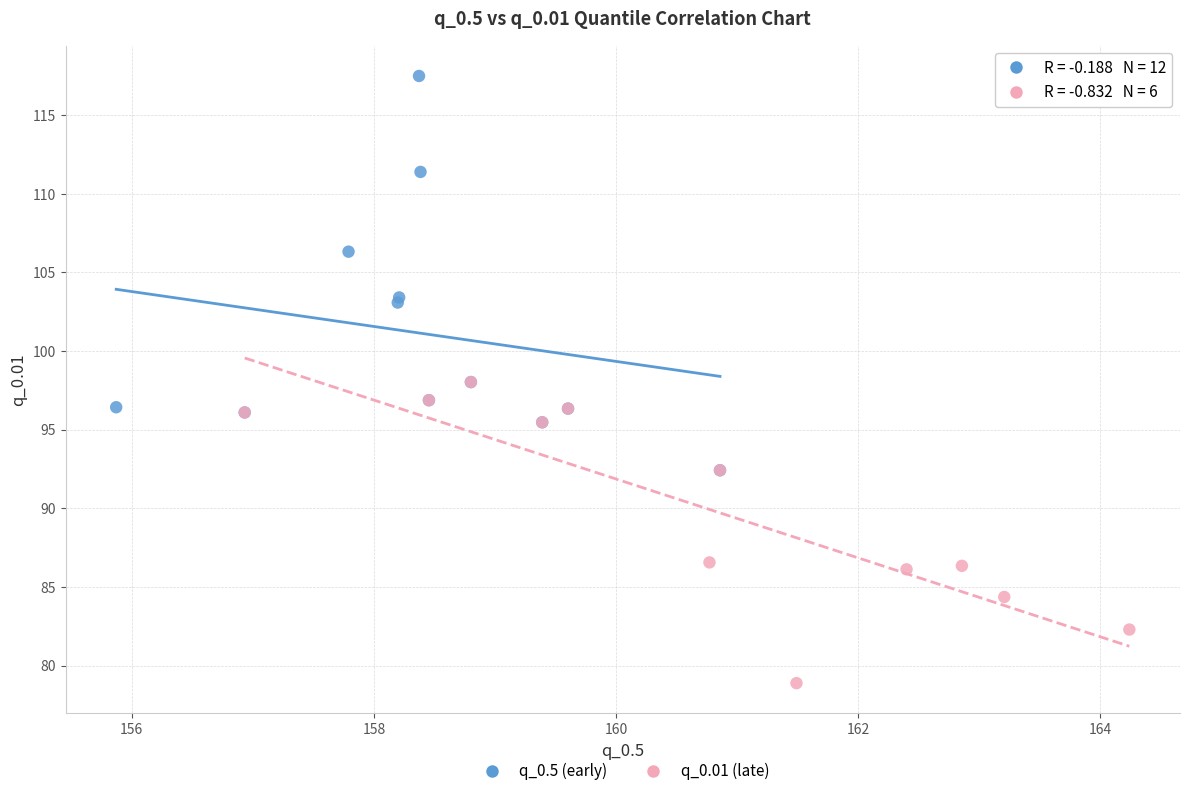

Which series reaches the maximum Y coordinate?

q_0.5 (early)